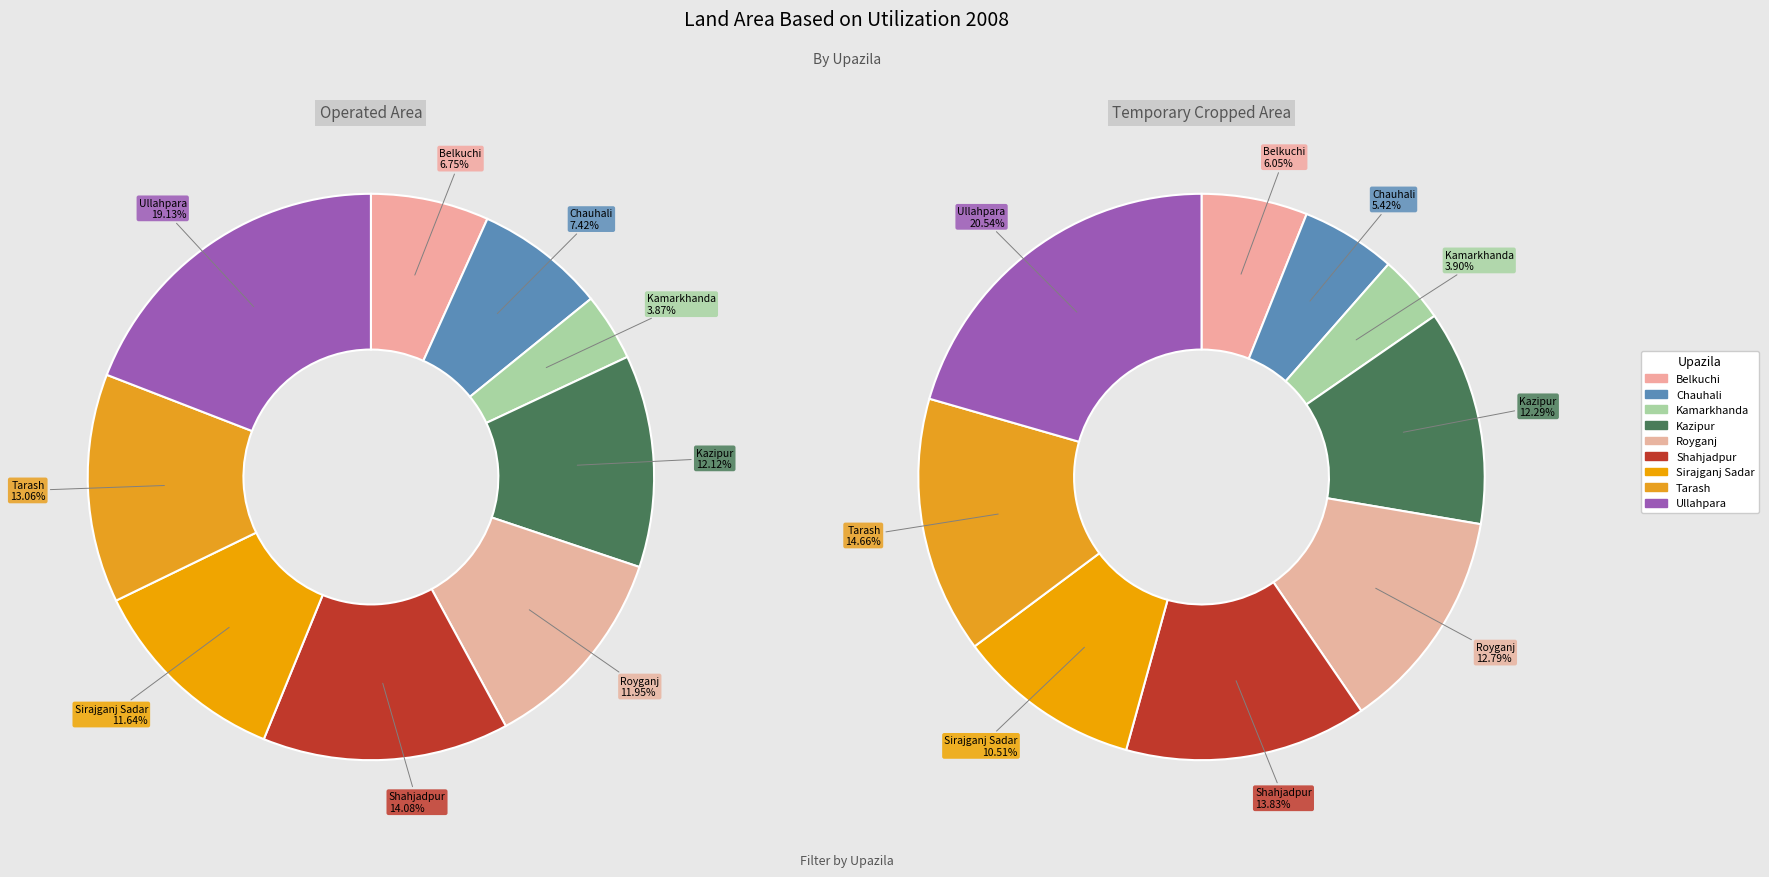

Does Sirajganj Sadar account for over 50% of the chart?

No